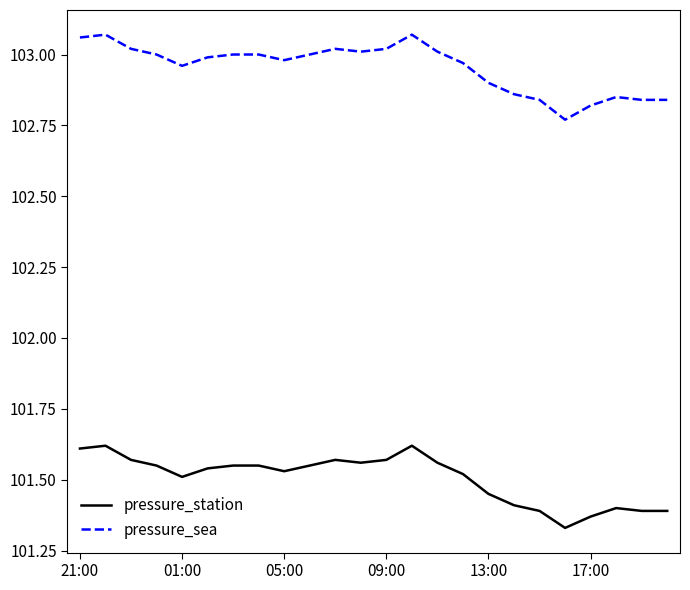

List the series in order of their overall mean, lowest first.

pressure_station, pressure_sea